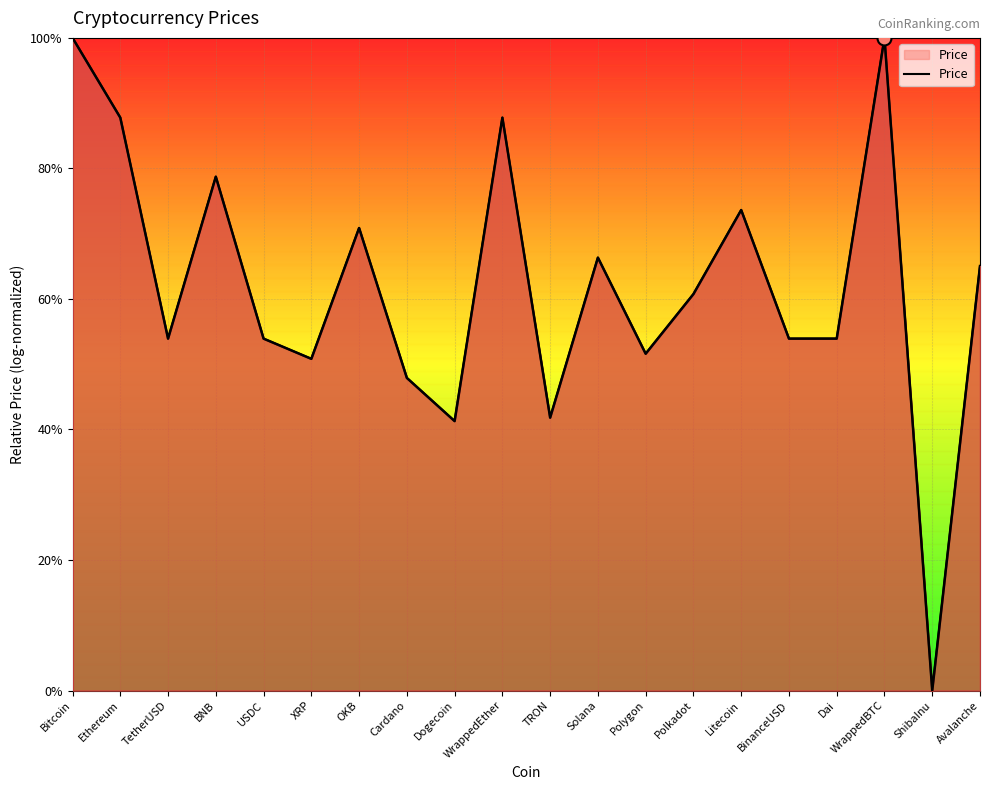

What is the label of the 2nd point from the right?

ShibaInu